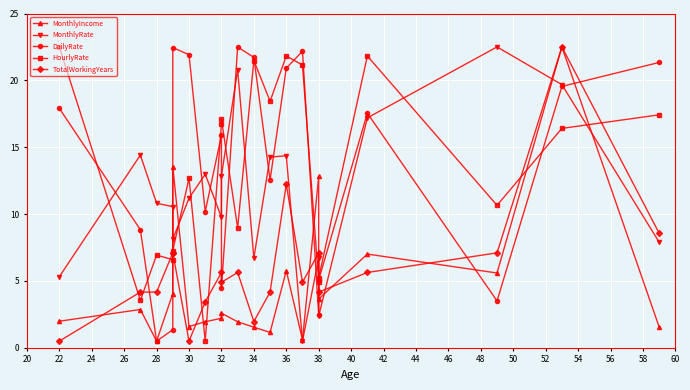

In DailyRate, how many points are lower than both neighbors (excluding endpoints)?

6